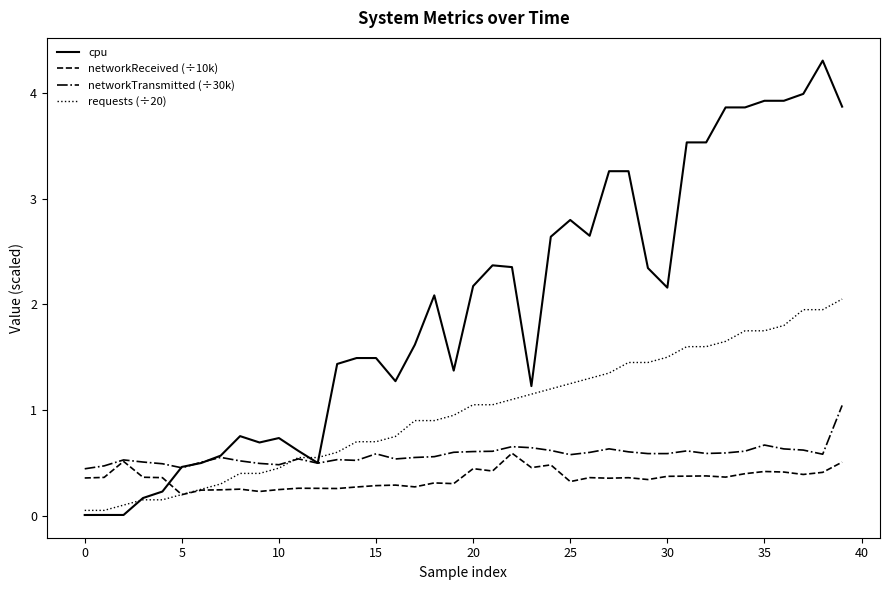

Rank the series by their maximum value, from highest to lowest.

cpu, requests (÷20), networkTransmitted (÷30k), networkReceived (÷10k)